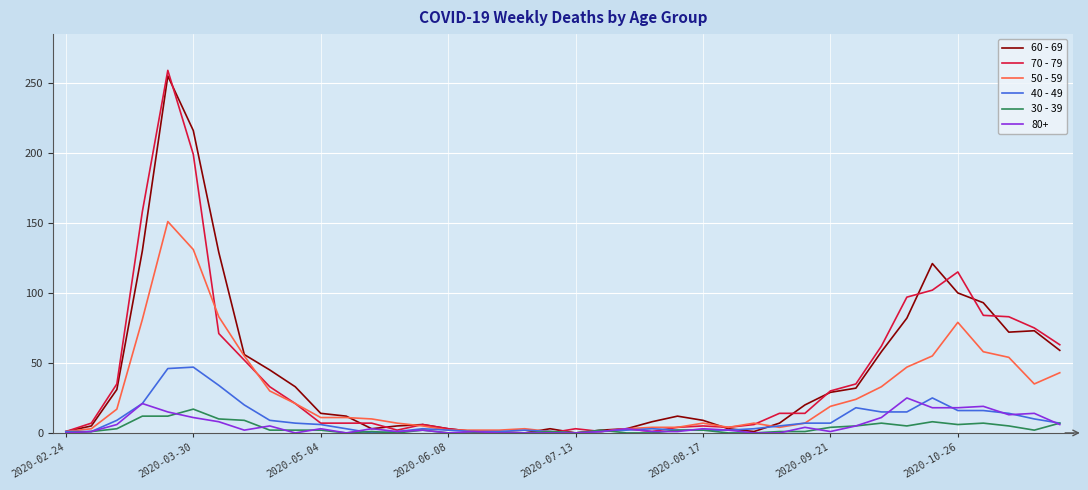

Which series has the widest spread of values?

70 - 79